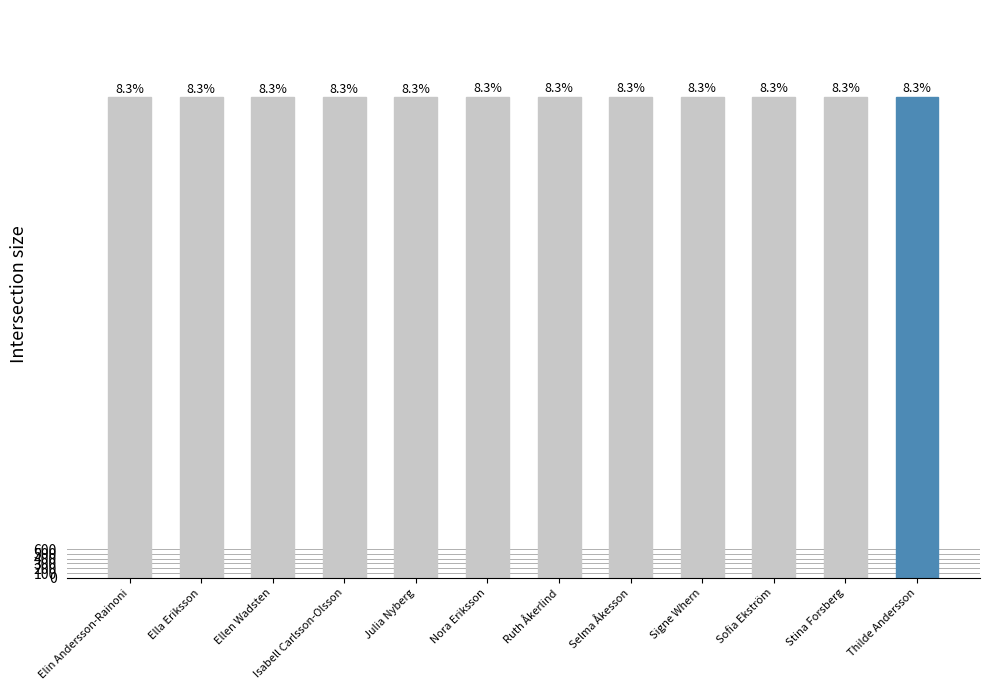

What is the approximate value at Stina Forsberg, to the nearest 10?

10010